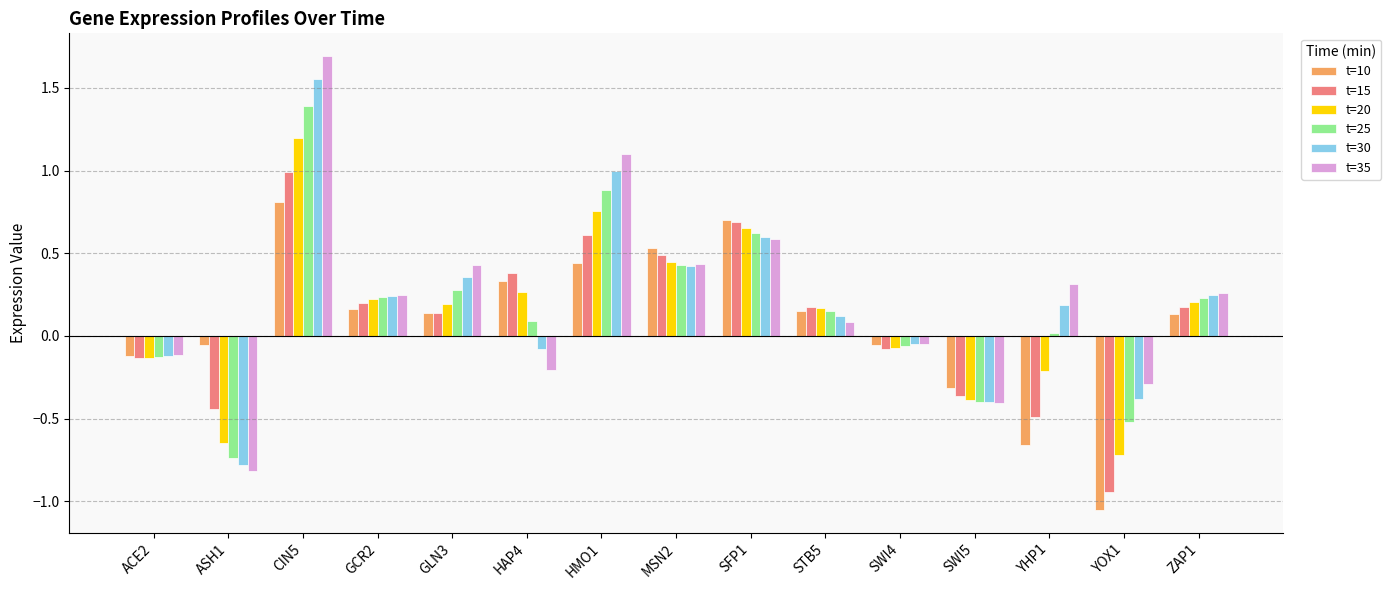

Between ACE2 and STB5, which series saw the biggest shift?

t=15